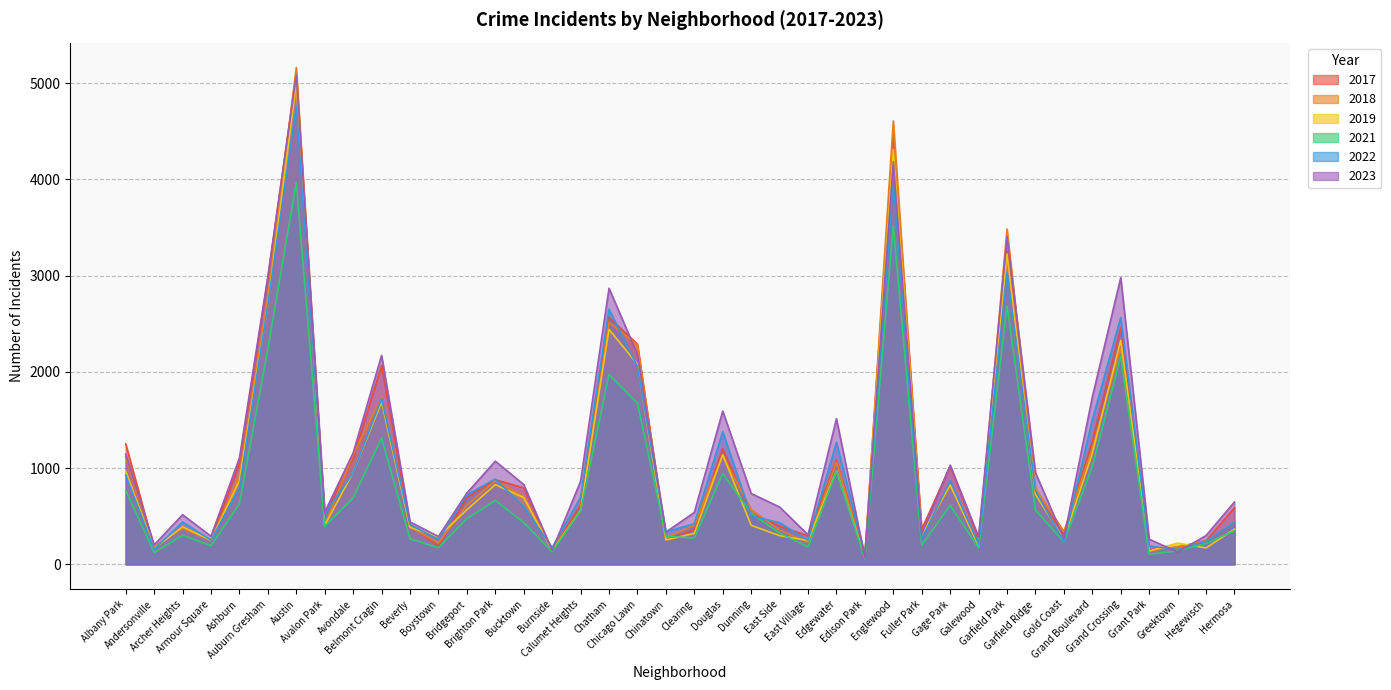

What is the value of the 2023 point at the 22nd from the left?

1593